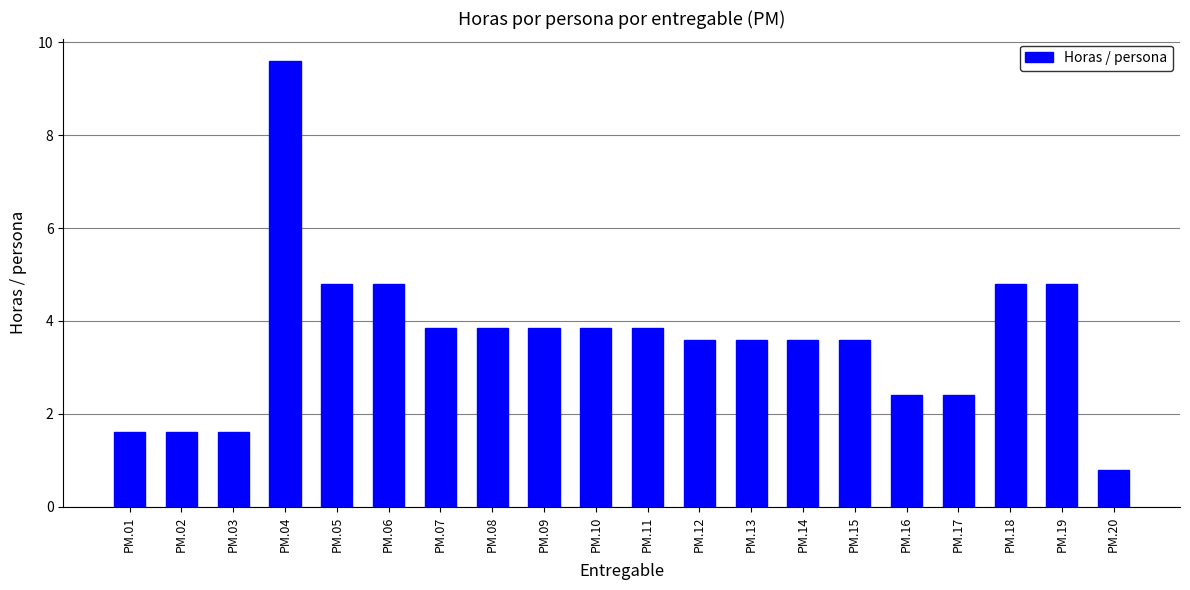

How many data points are less than 3?

6